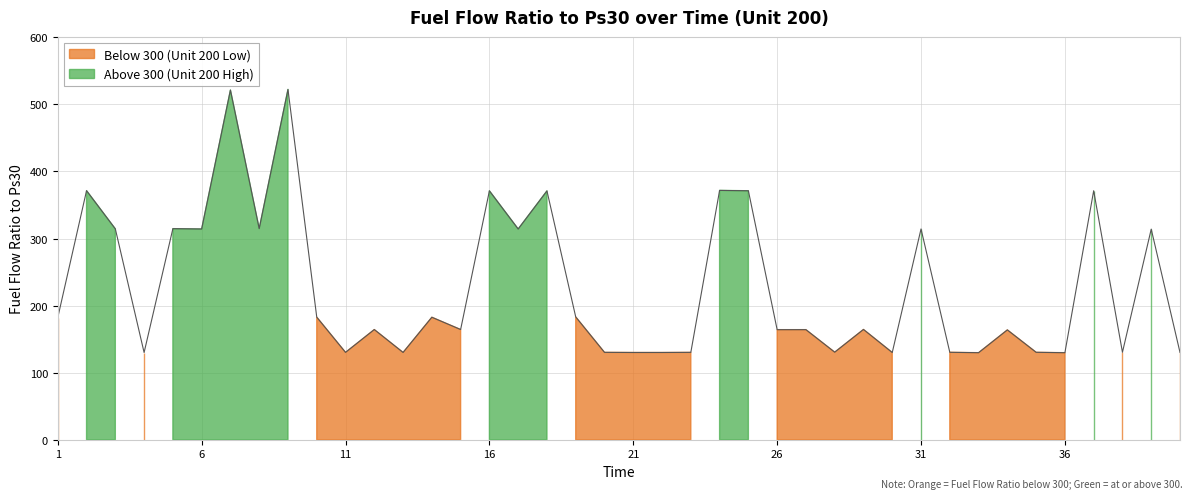

How many interior local valleys (lower than both neighbors) does the data have?

13